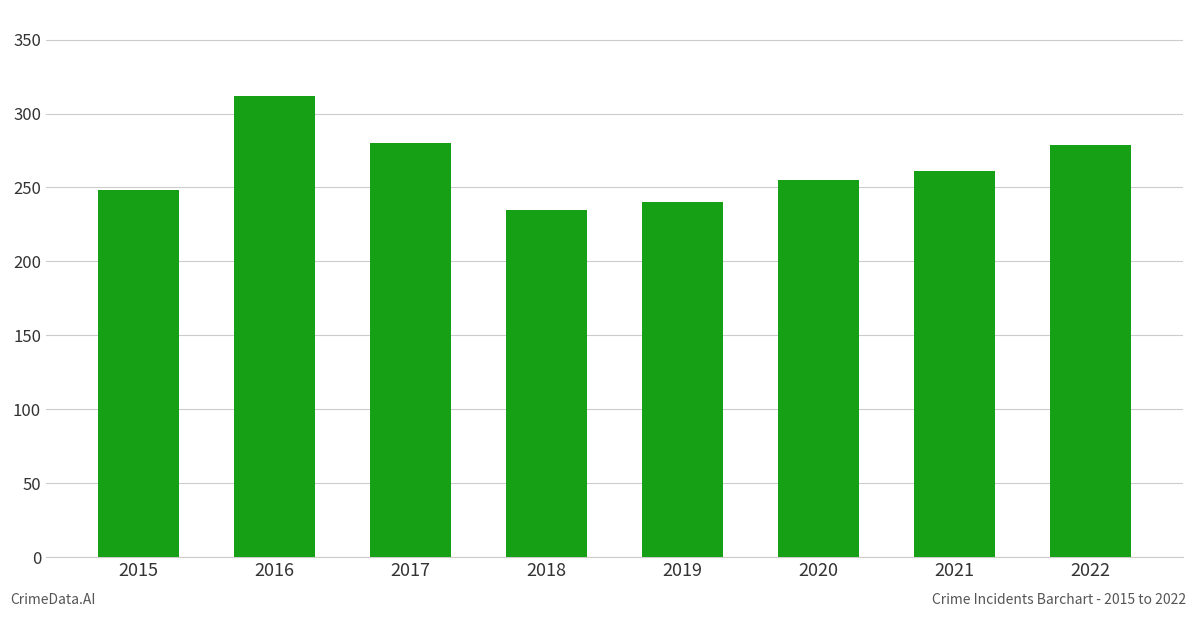

The chart shows a value of 99 at 2019. True or false?

False